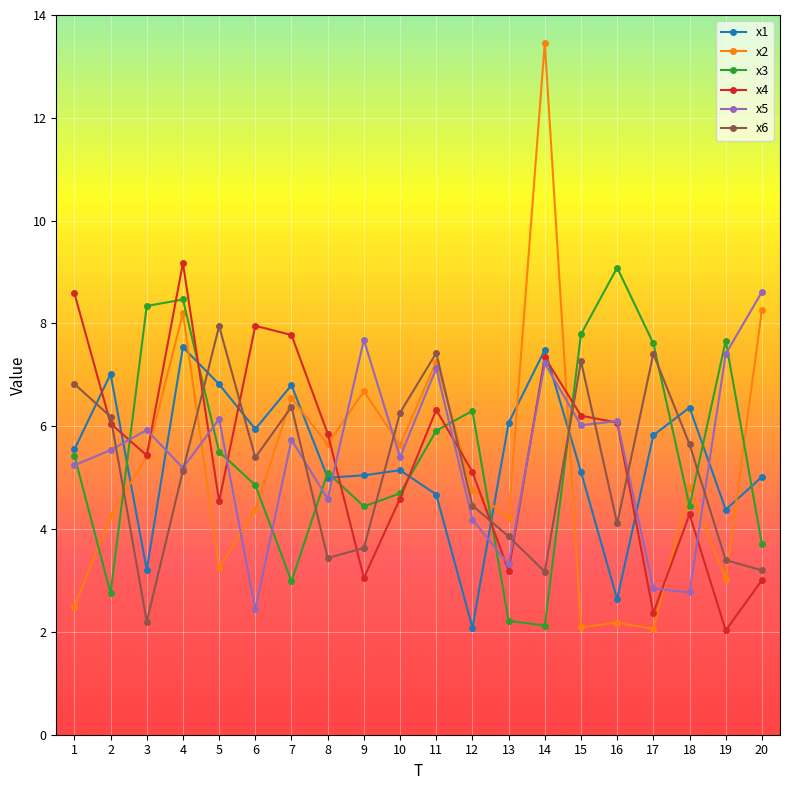

Is the value of x3 at 11 greater than the value of x1 at 5?

No